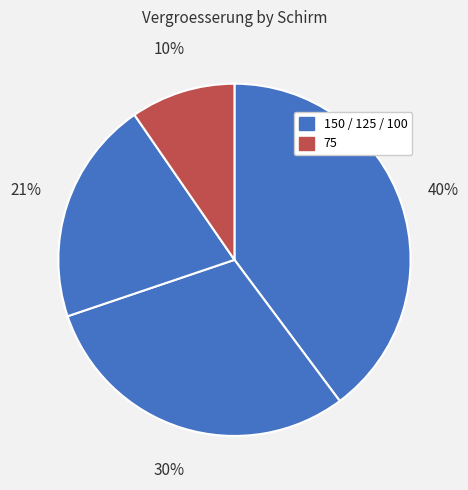

How many slices are in this pie chart?

4